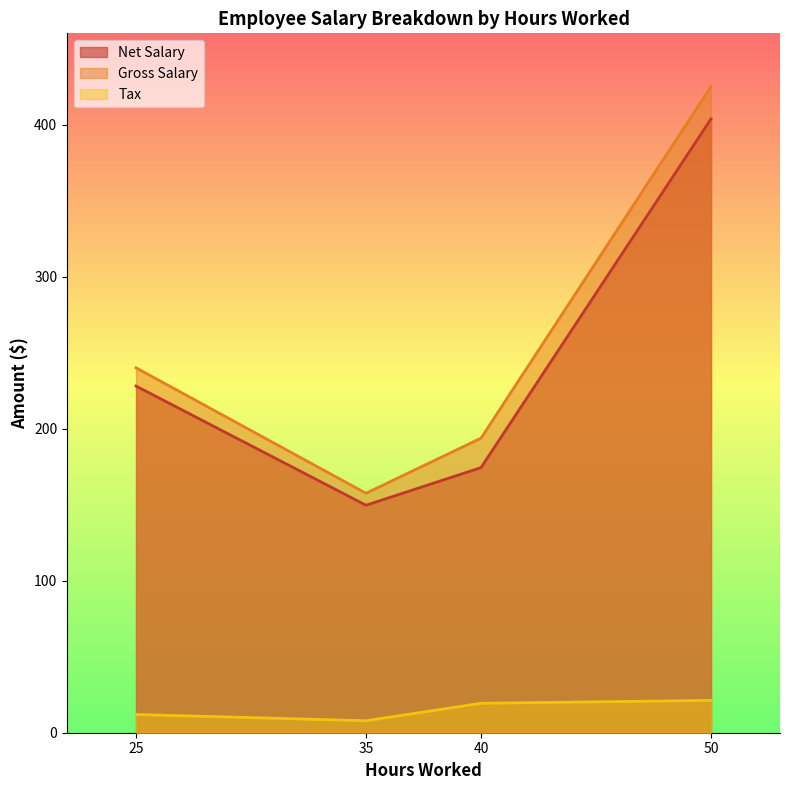

True or false: Tax and Gross Salary intersect in this chart.

False